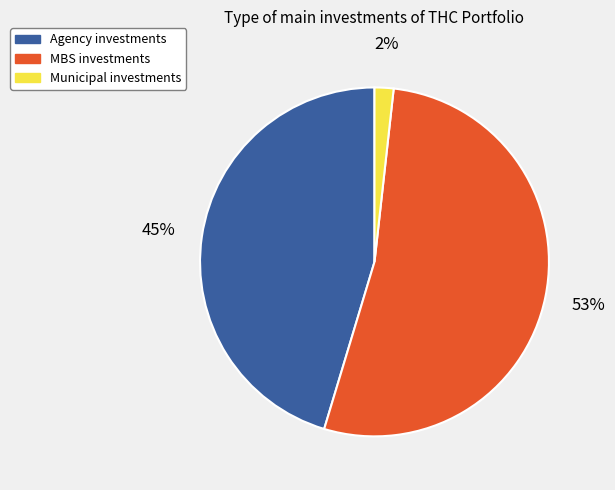

What is the smallest slice in the pie chart?

Municipal